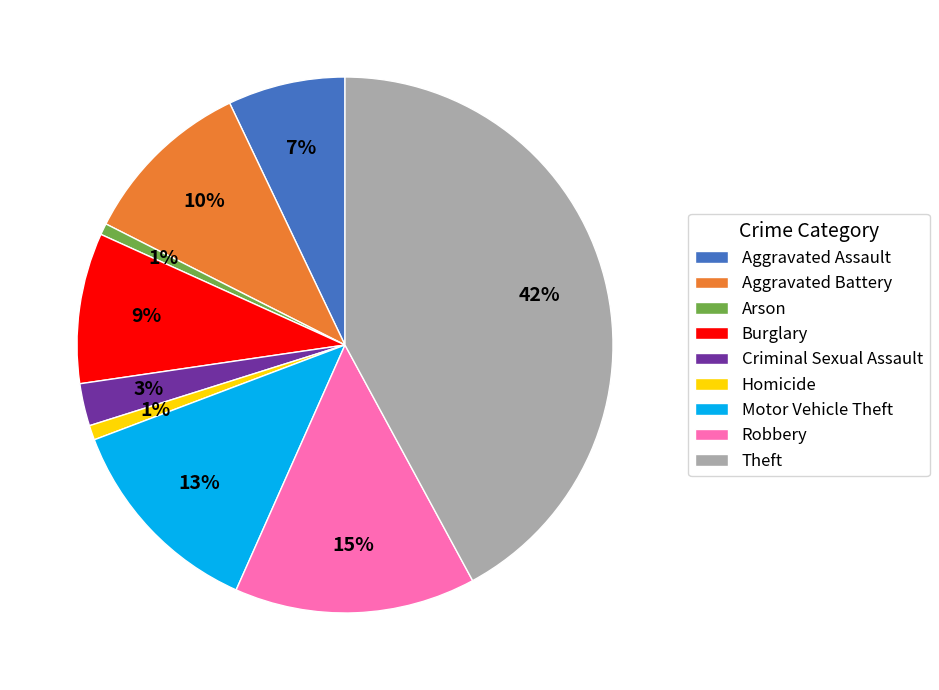

Does Aggravated Assault represent more than half of the total?

No